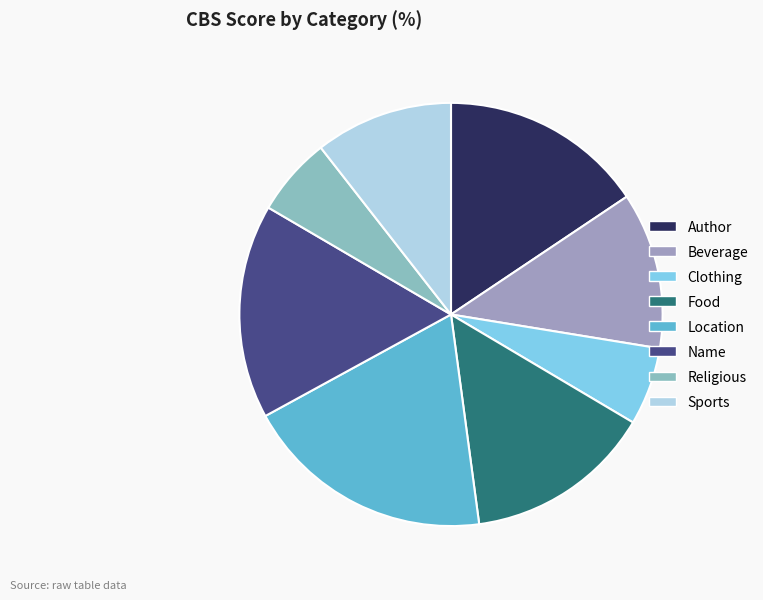

Which category has the biggest portion of the pie?

Location